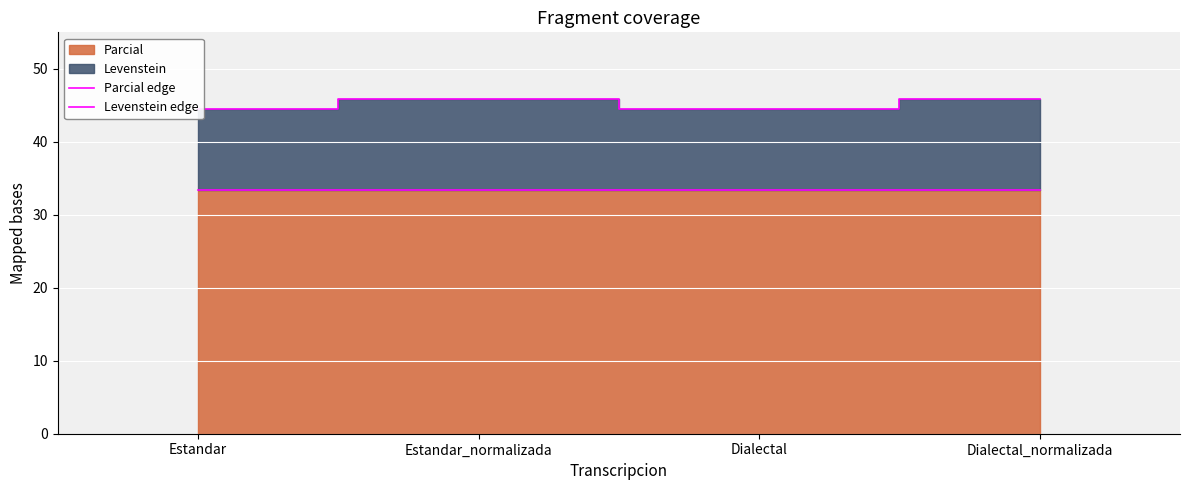

What is the sum of all Levenstein edge values?

180.6